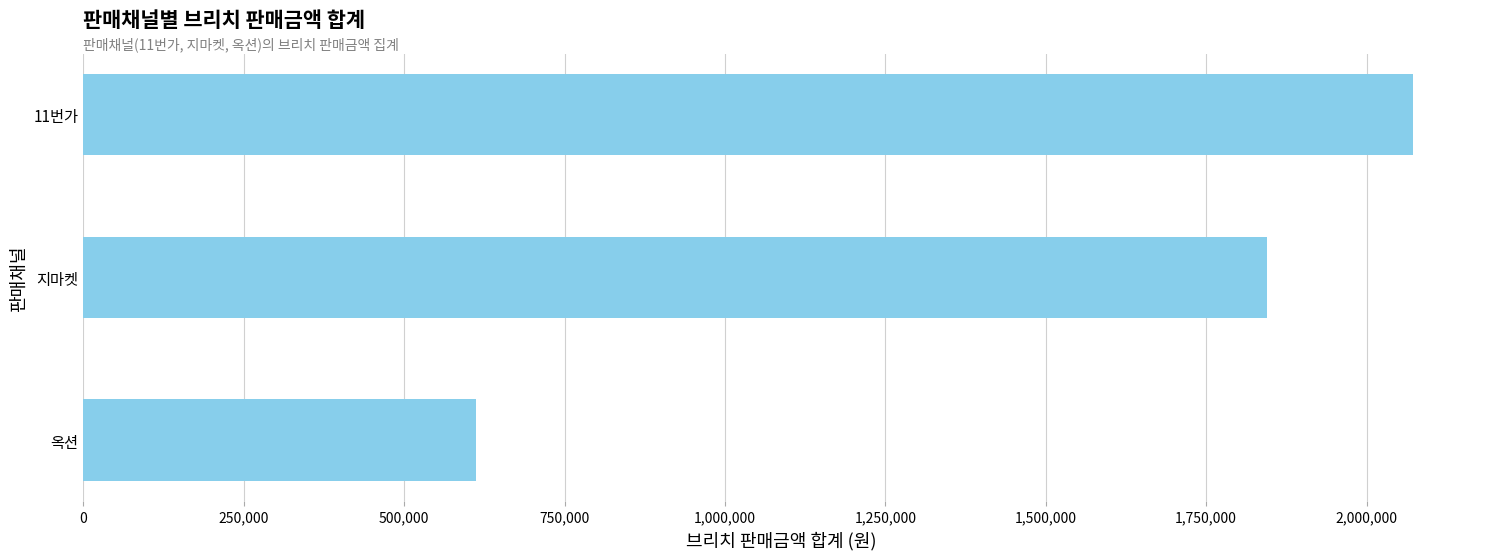

What is the sum of all values?

4530850